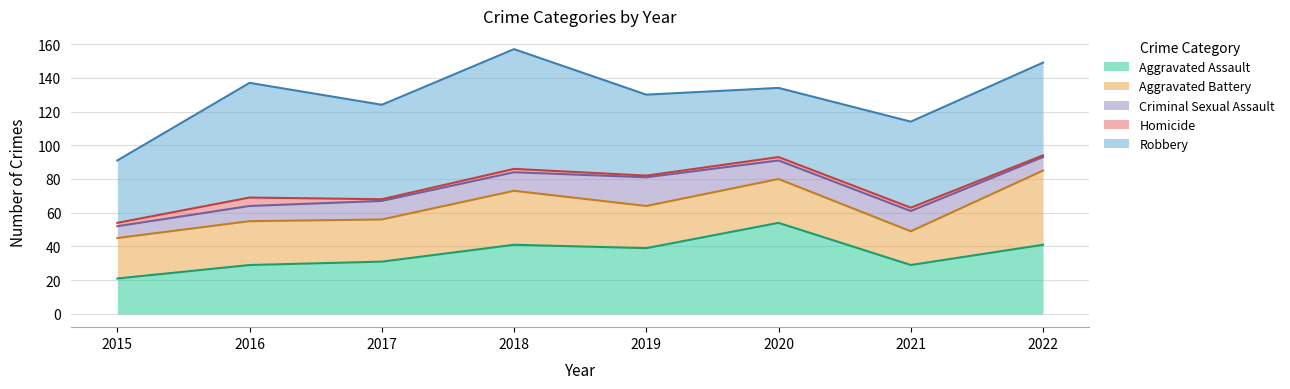

True or false: Robbery has more than 0 points higher than both neighbors.

True